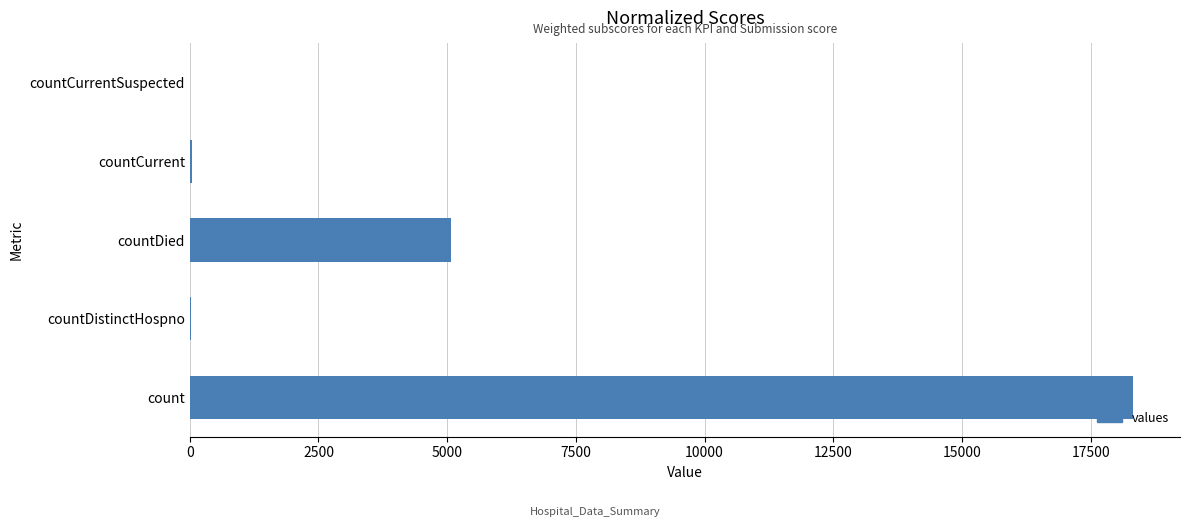

Is it true that the value at countDied is 8311?

False